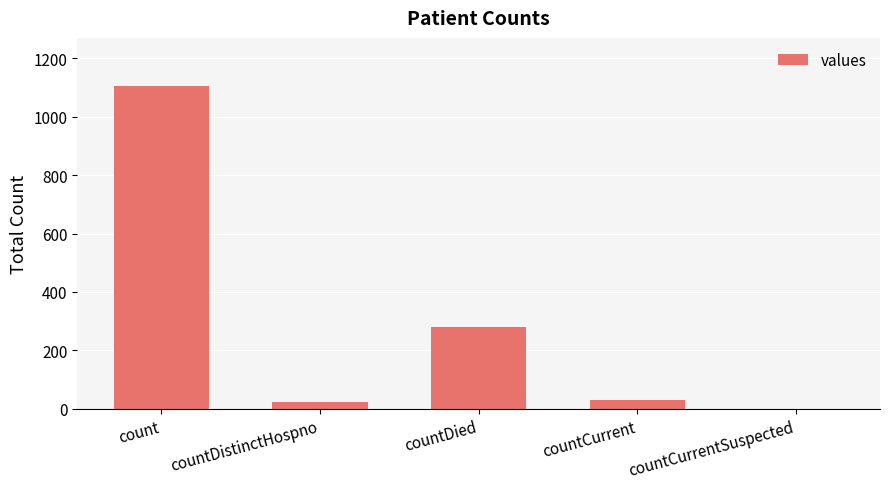

What is the average value?

287